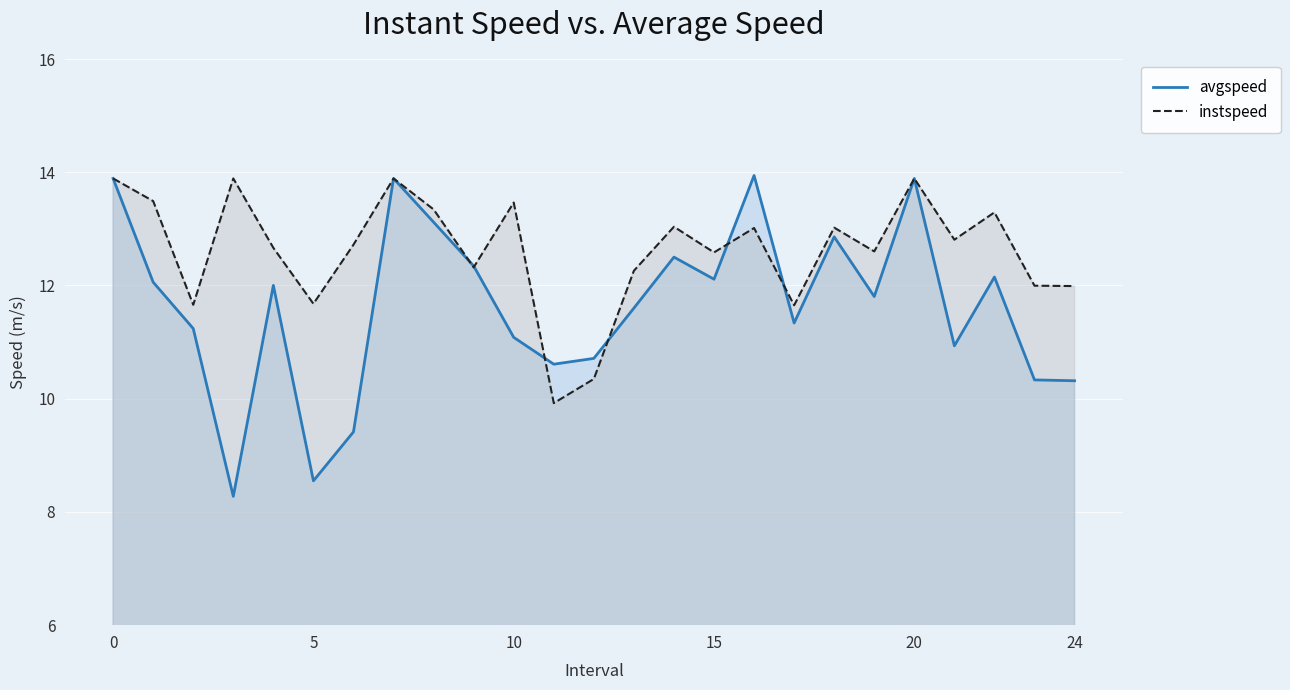

What is the label of the 24th point from the left?

23